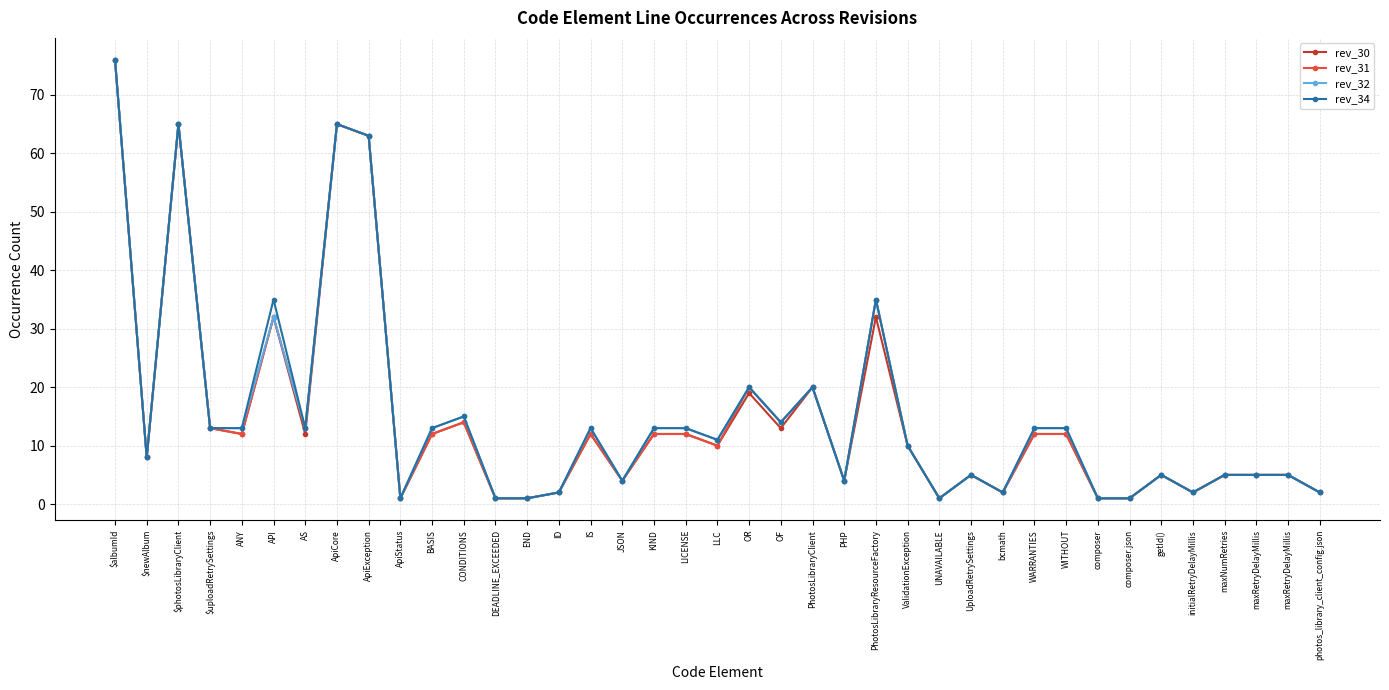

Is this an area chart (filled region under the line)?

No